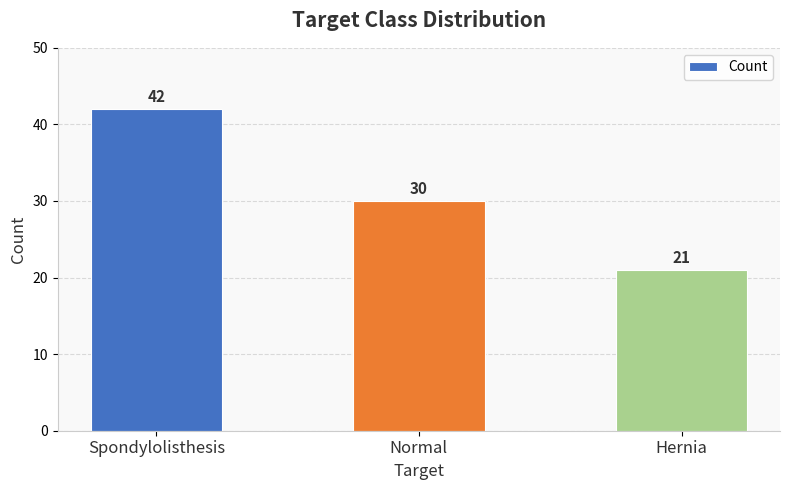

Which has a higher value, Hernia or Spondylolisthesis?

Spondylolisthesis